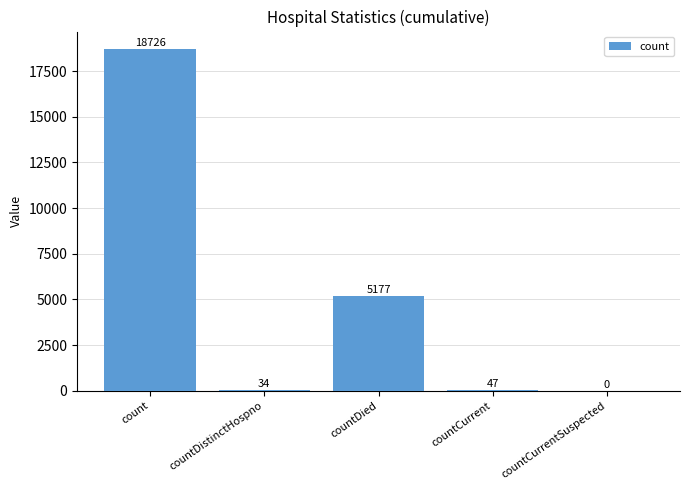

What is the maximum value shown in the chart?

18726